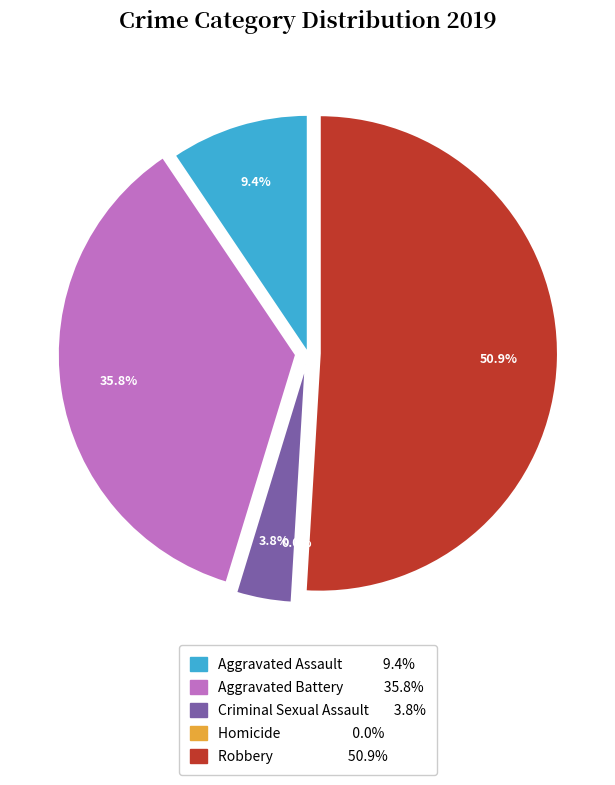

How many slices are in this pie chart?

5